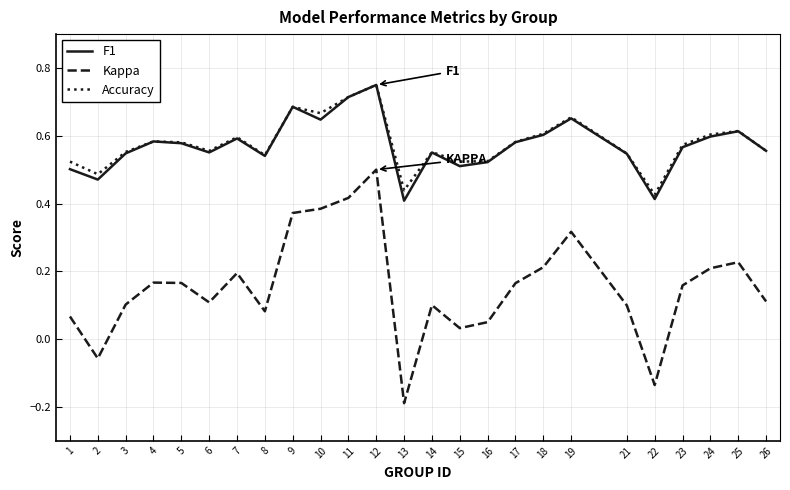

What are all the series names shown in the legend?

F1, Kappa, Accuracy